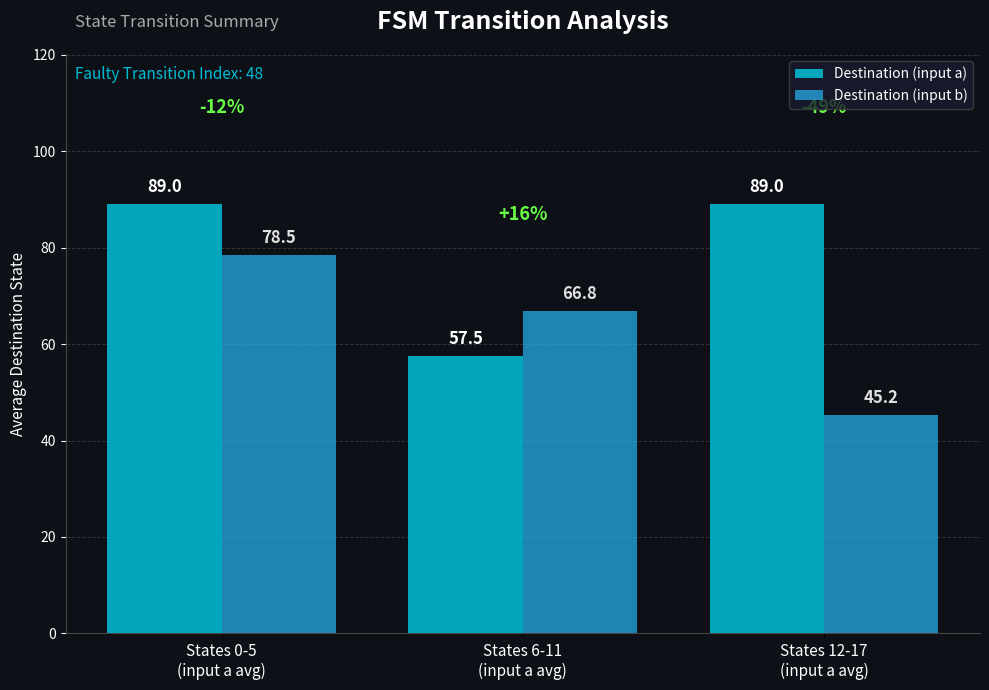

What is the sum of the Destination (input a) values at States 0-5
(input a avg) and States 12-17
(input a avg)?

178.0